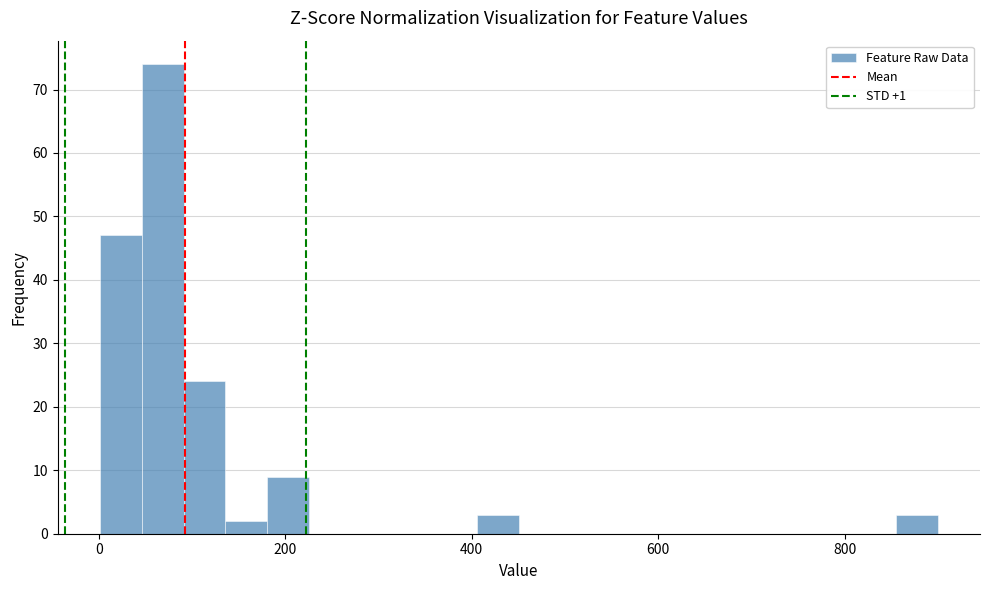

Around what value on the x-axis is the tallest bar? Give the approximate position of its centre, as read against the axis.

60